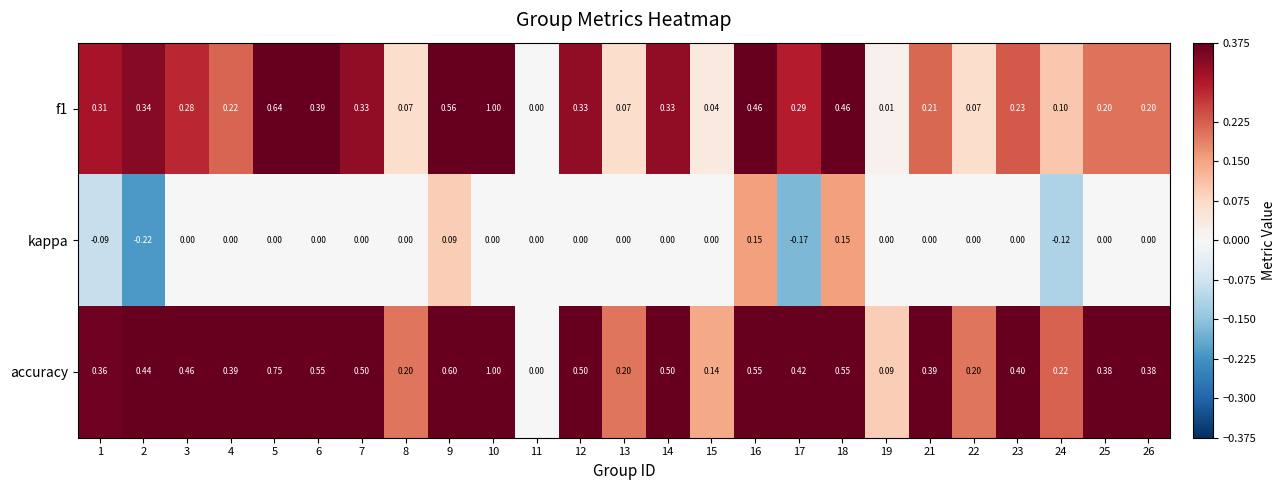

Which series has the largest total across all categories?

accuracy